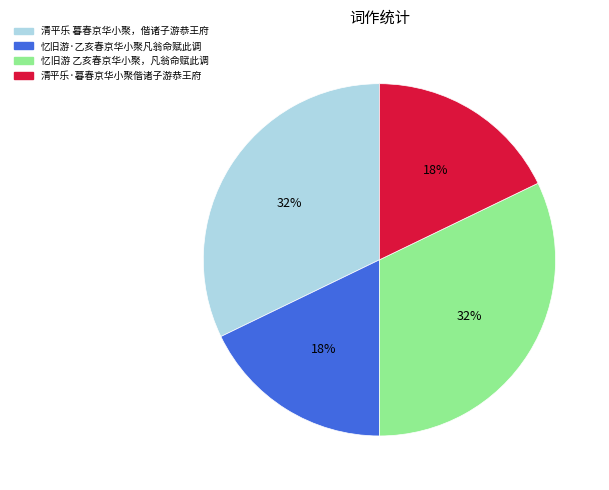

What percentage is the 忆旧游 乙亥春京华小聚，凡翁命赋此调 slice, to the nearest percent?

32%